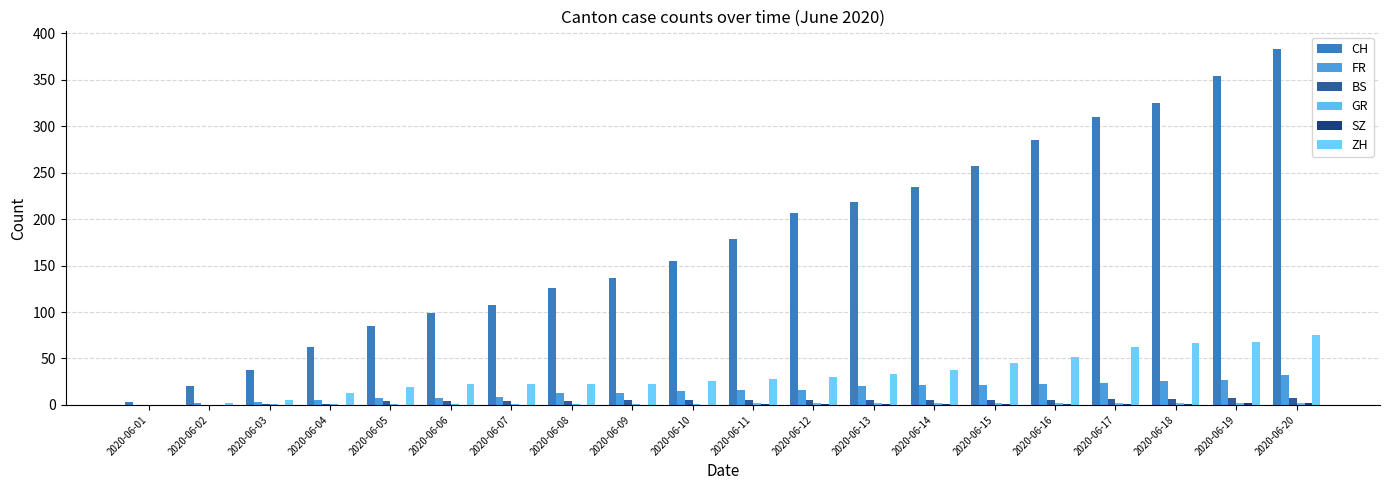

The GR series shows 1 at 2020-06-09. True or false?

True